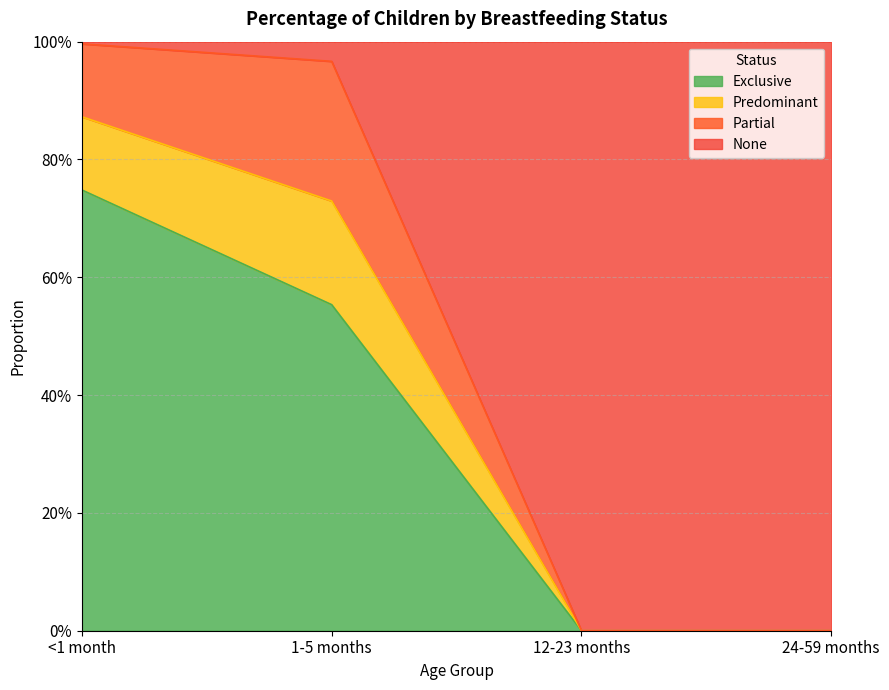

What is the difference between the maximum and minimum values in the Exclusive series?

0.7